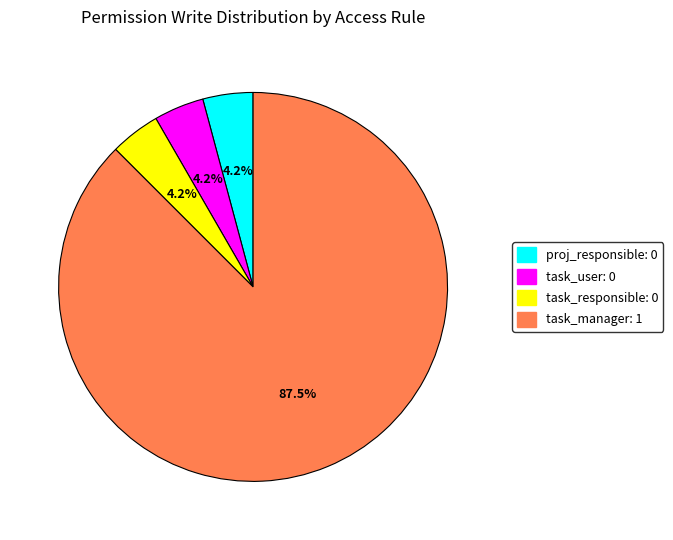

Count the number of slices in the pie.

4